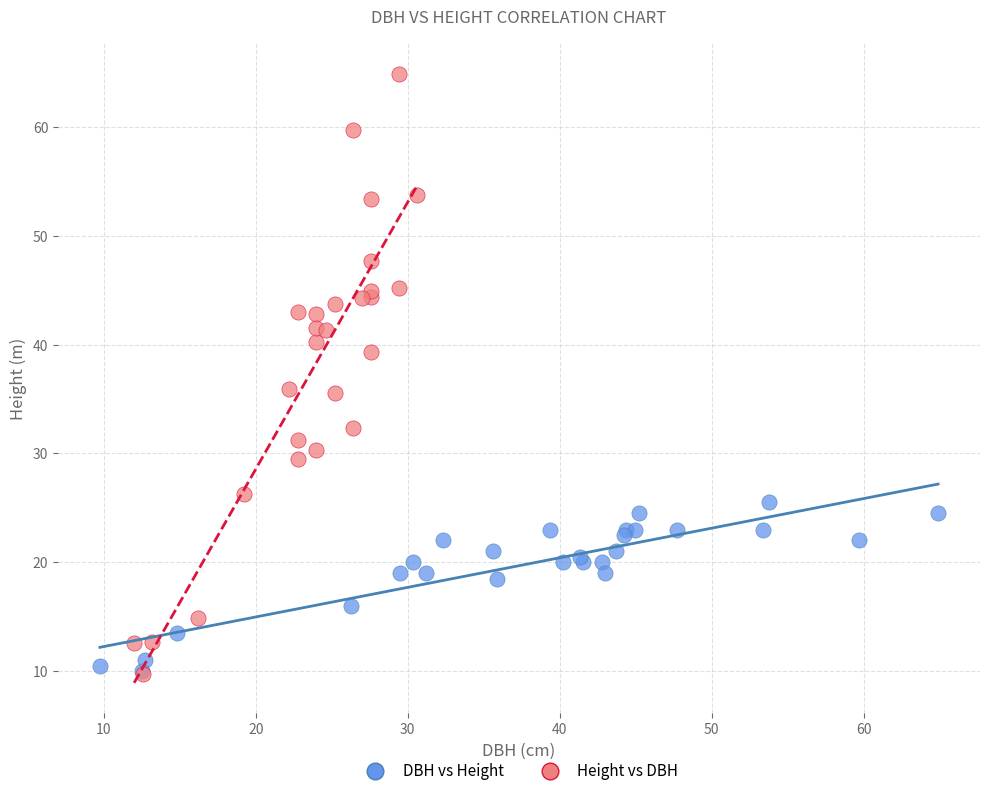

Which series has the widest spread of Y values?

Height vs DBH